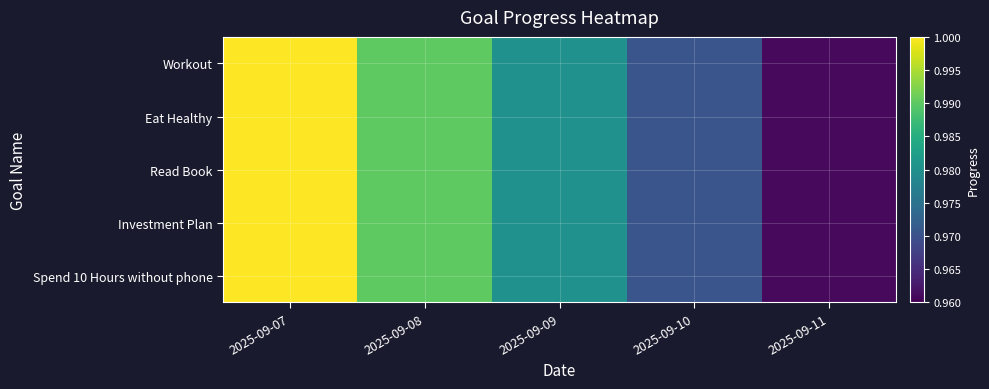

At which category is the sum across all series the highest?

2025-09-07